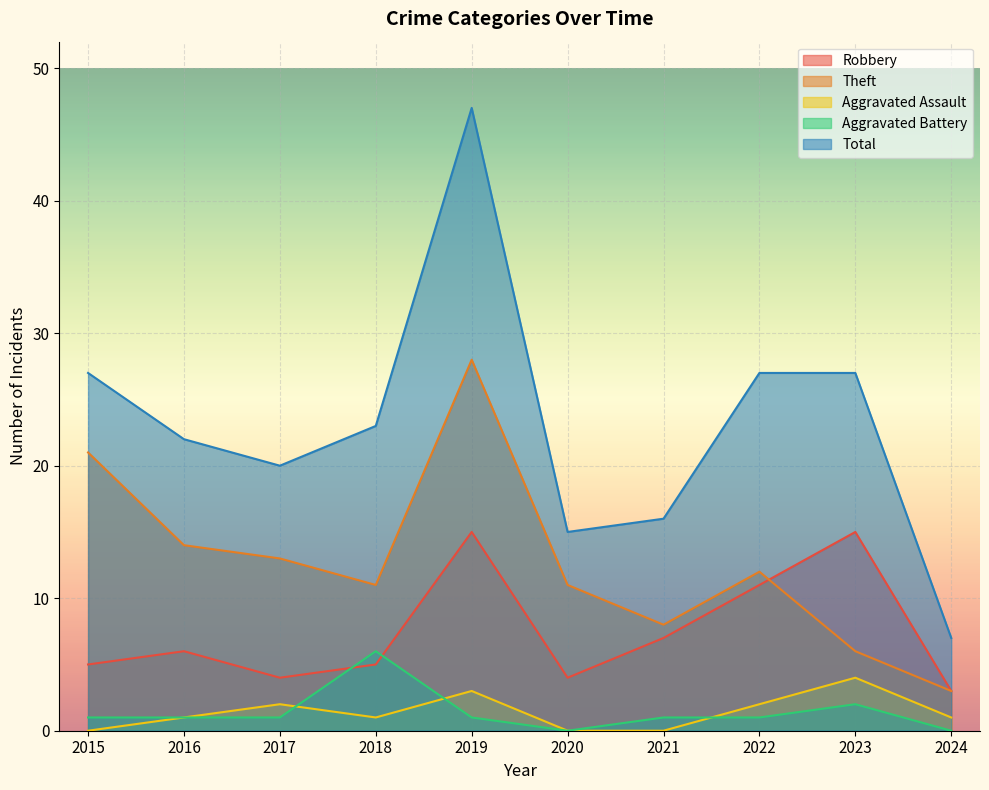

The value of Robbery at 2018 is 7. True or false?

False